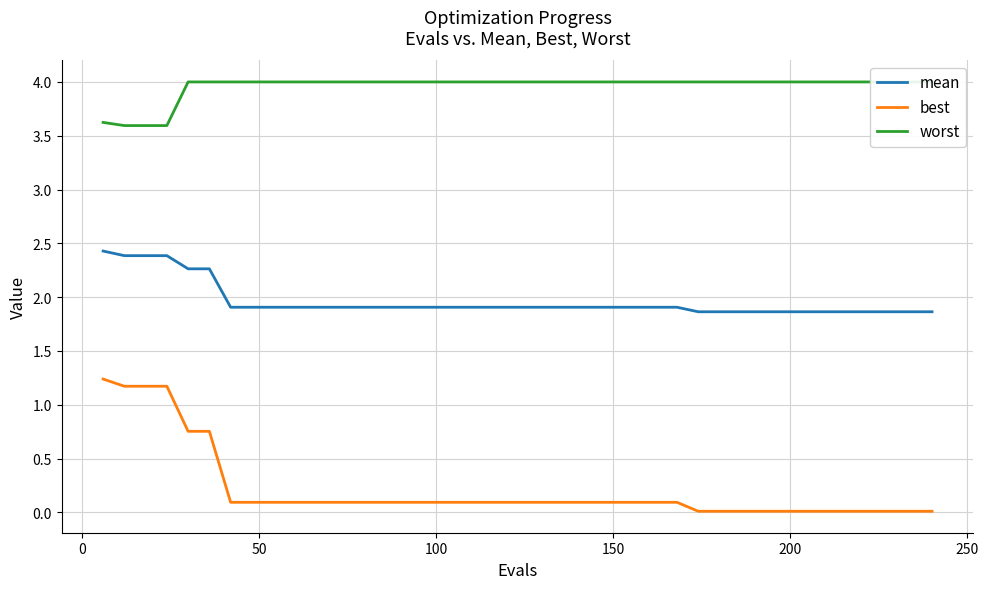

What is the highest value of the best series?

1.2